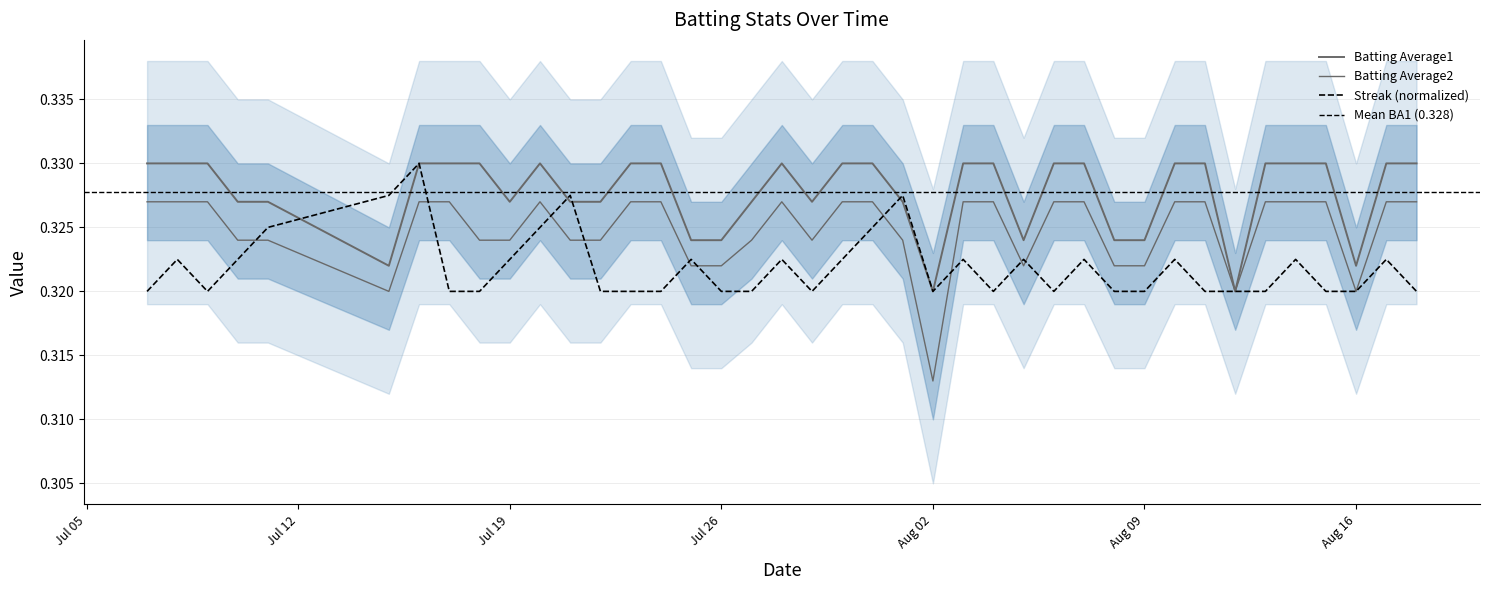

Is it true that Streak equals 0.3 at Jul 05?

True